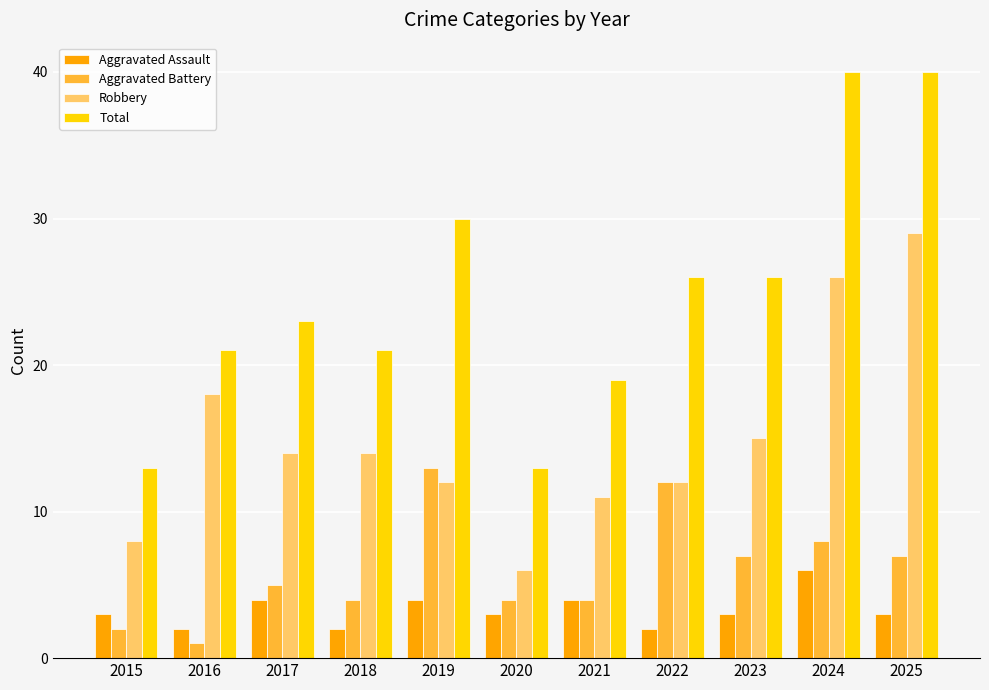

What are all the series names shown in the legend?

Aggravated Assault, Aggravated Battery, Robbery, Total